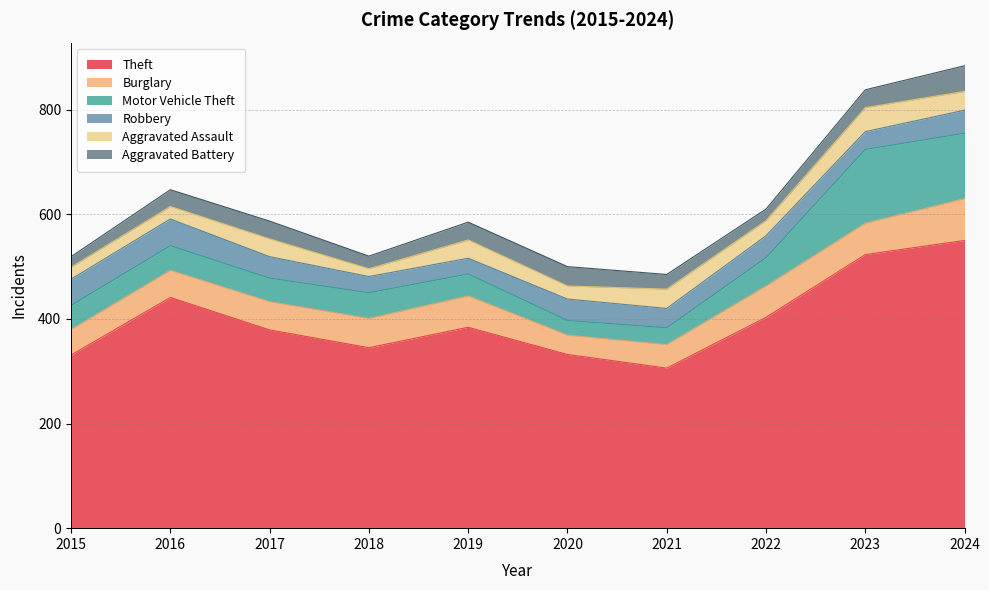

Is the value of Aggravated Battery at 2023 greater than the value of Burglary at 2023?

No